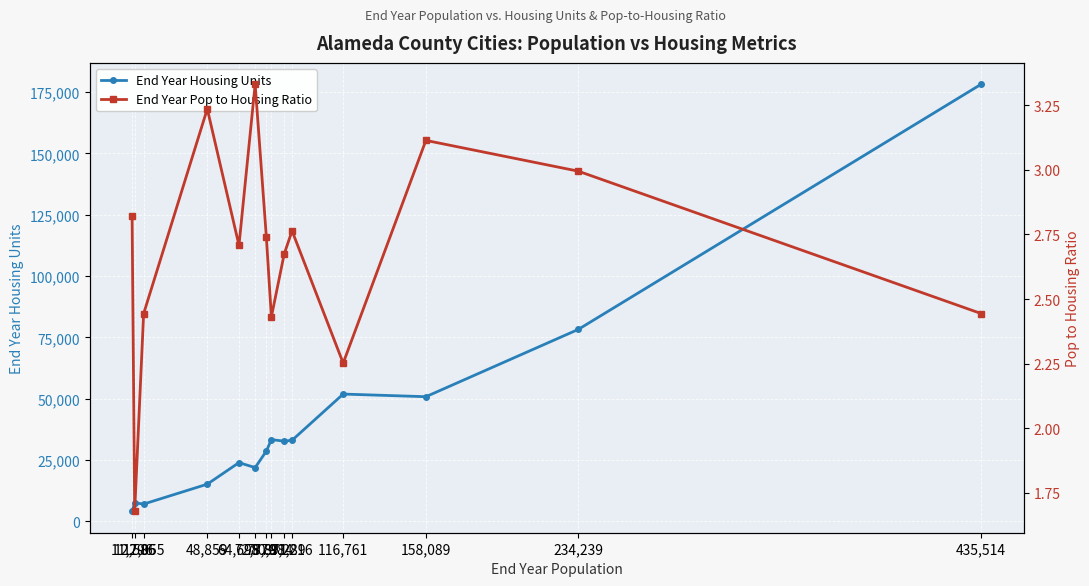

What is the sum of all End Year Pop to Housing Ratio values?

37.6